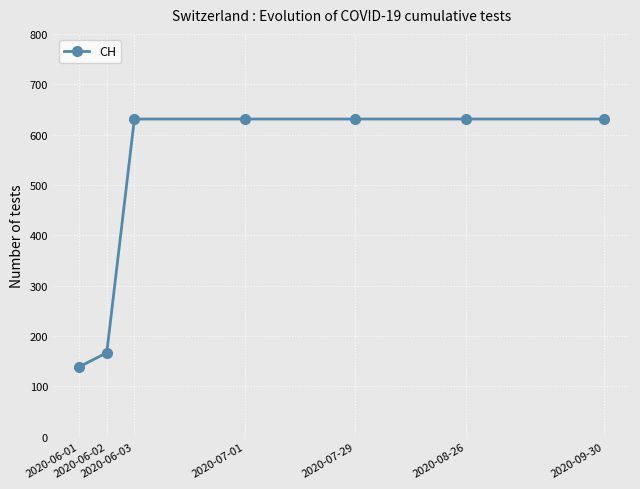

What is the value of the 3rd point from the left?

631